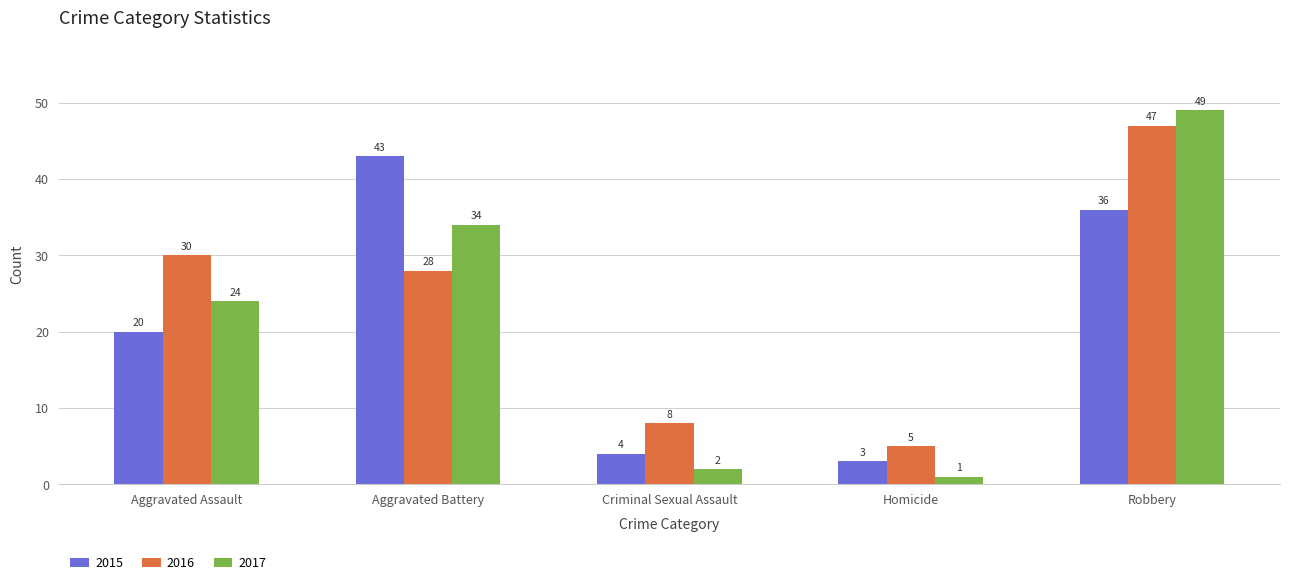

What is the sum of all 2017 values?

110